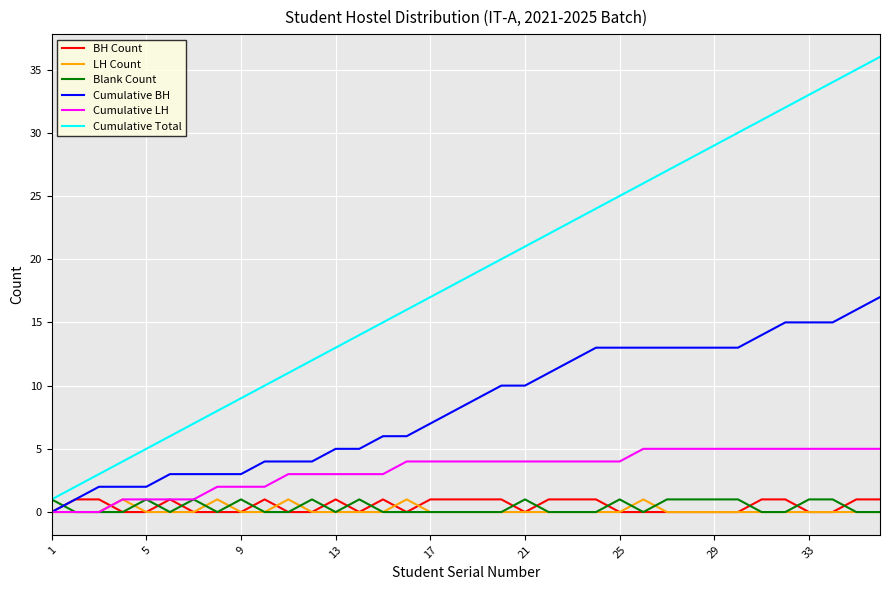

Which series has the largest total across all categories?

Cumulative Total